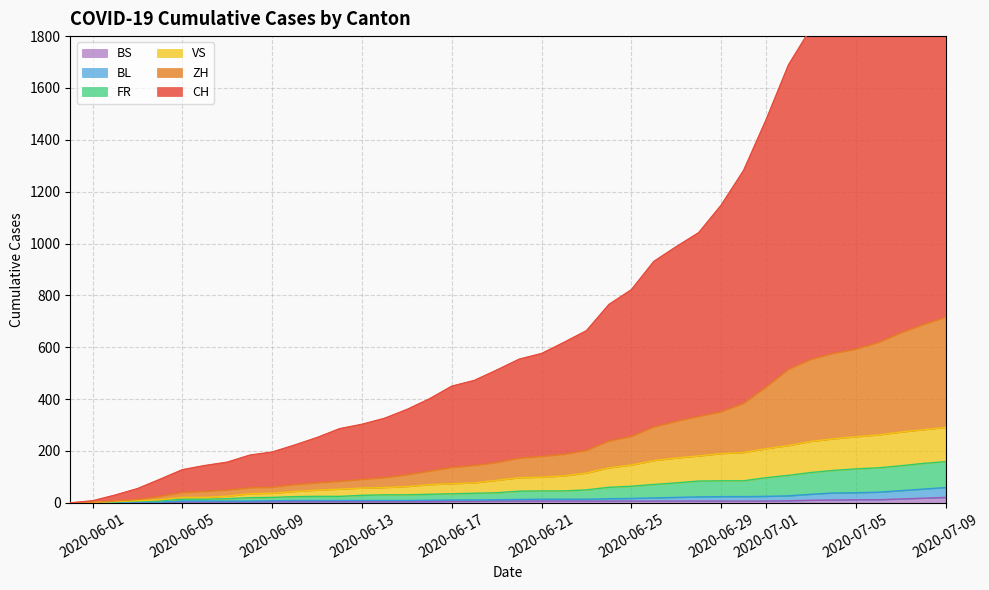

Is the value of BL at 25 greater than the value of CH at 18?

No